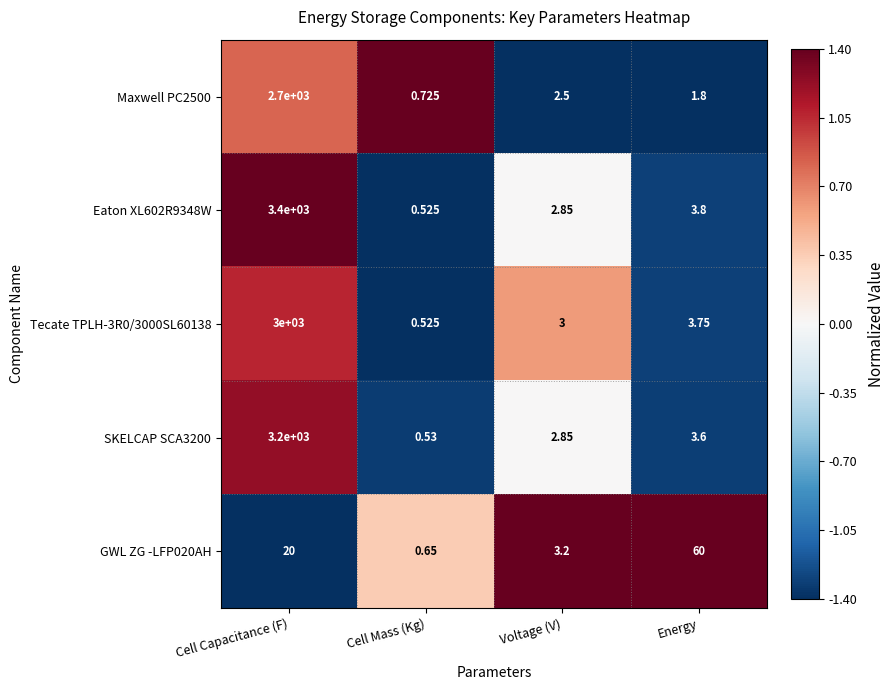

How many data points in Eaton XL602R9348W are above 3?

2